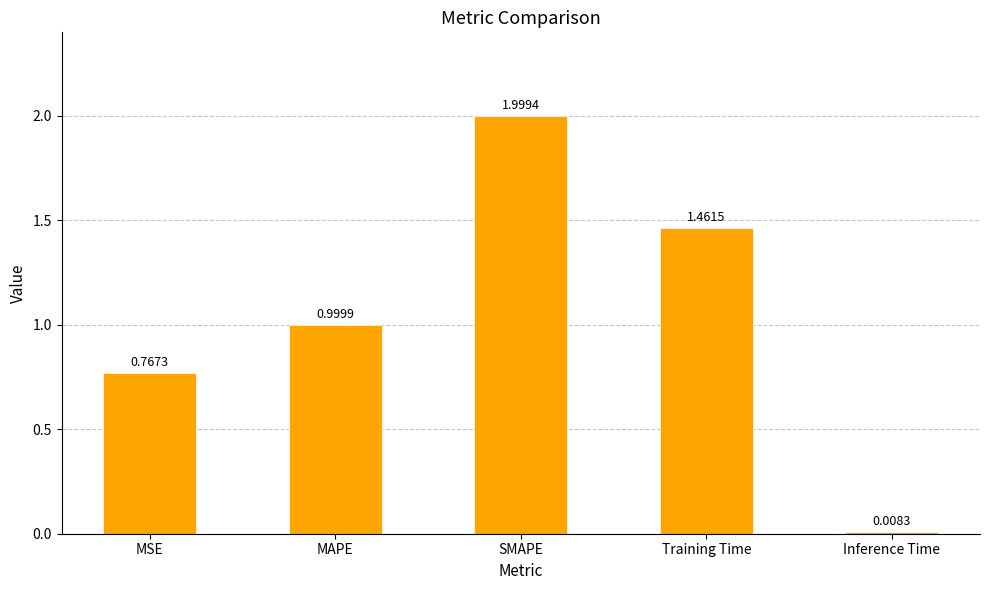

Count the number of data series in this chart.

1